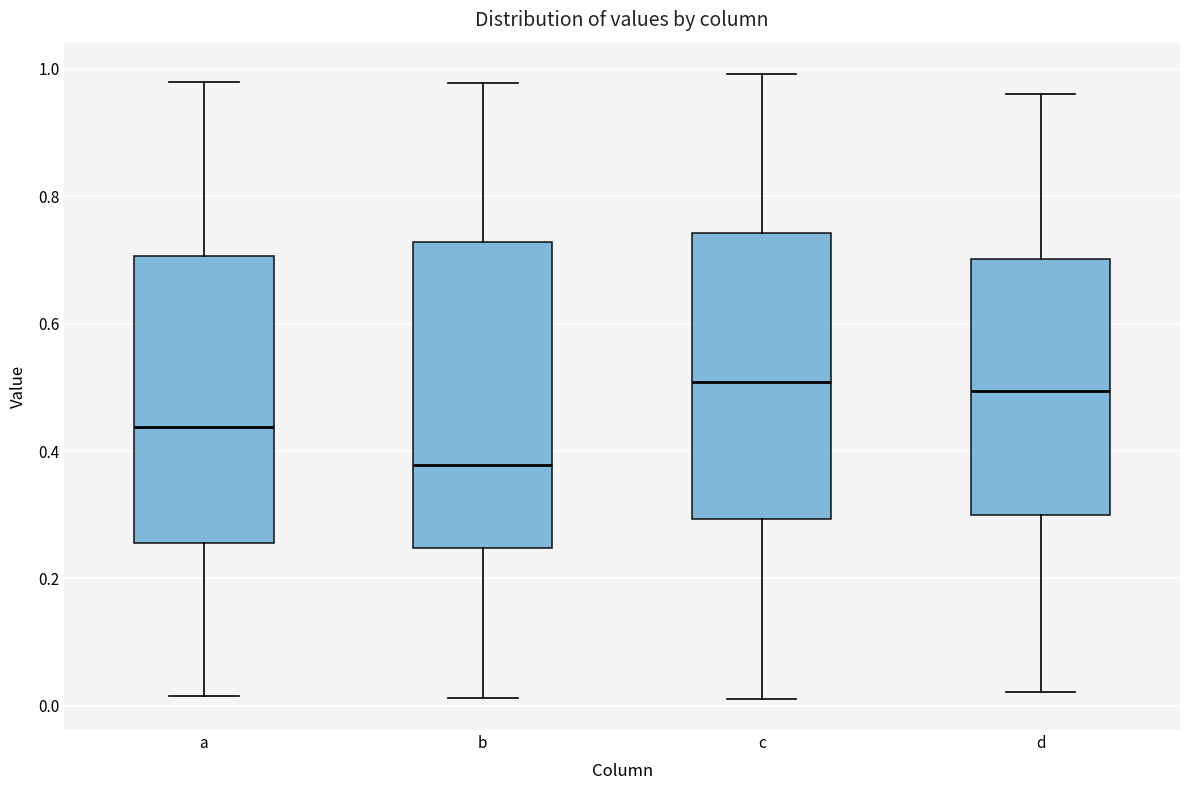

Which box is the tallest, from its lower edge to its upper edge?

b